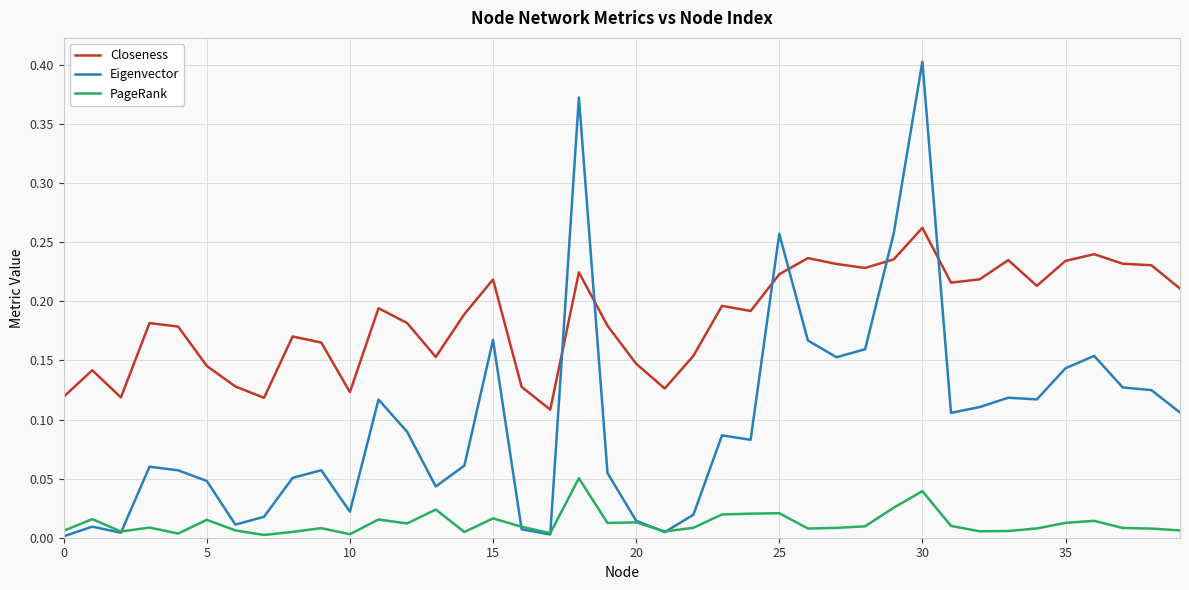

Count the number of categories in the chart.

40